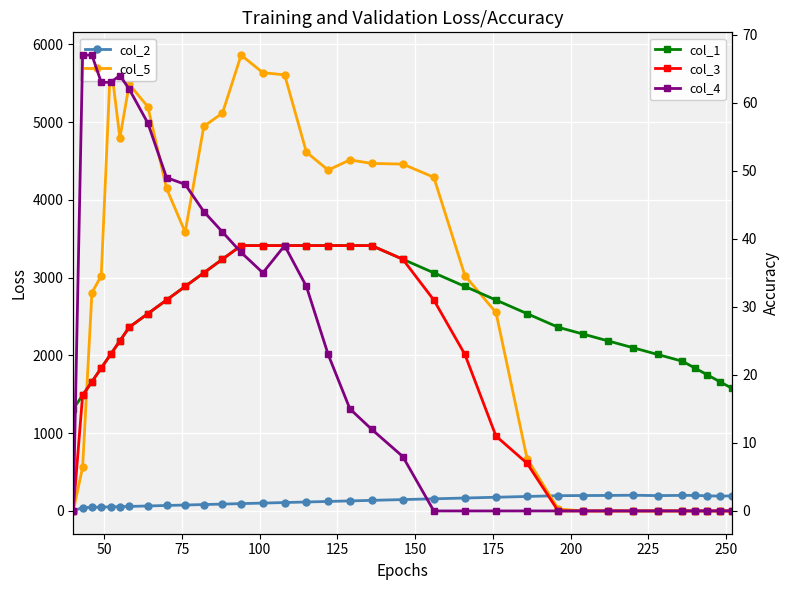

Is it true that col_2 equals 48.2 at 32?

False